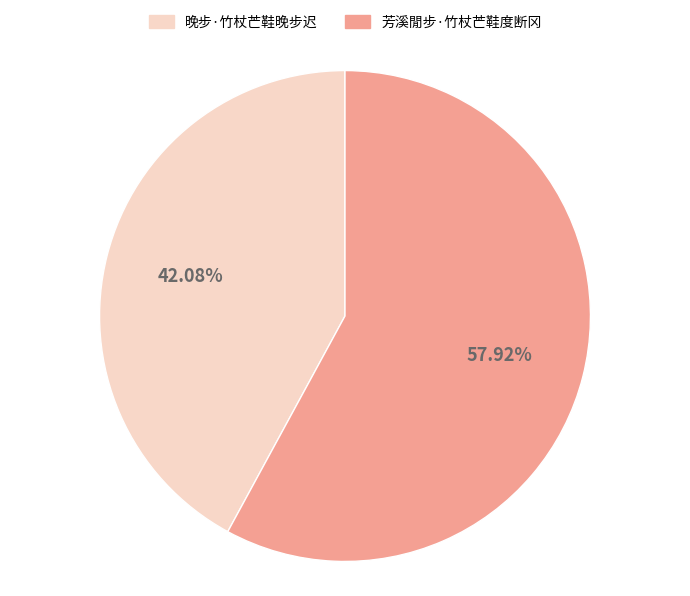

What is the smallest slice in the pie chart?

晚步·竹杖芒鞋晚步迟